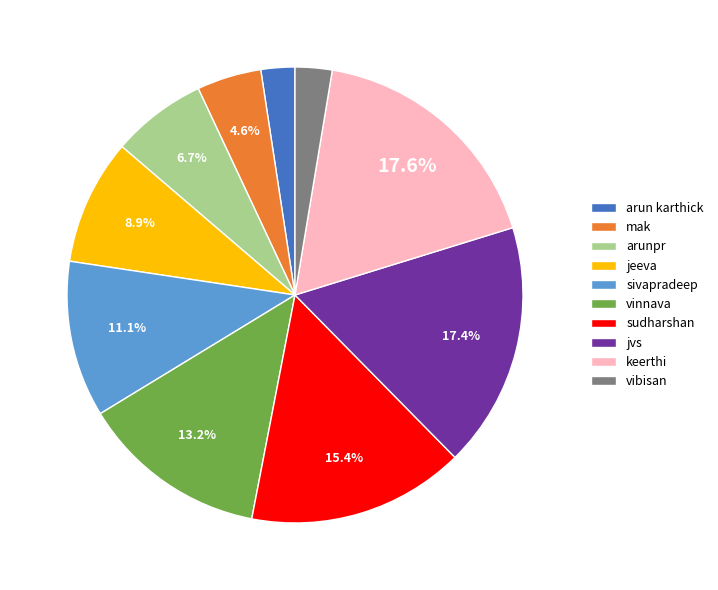

To the nearest percent, what is the combined percentage of jvs and vinnava?

31%